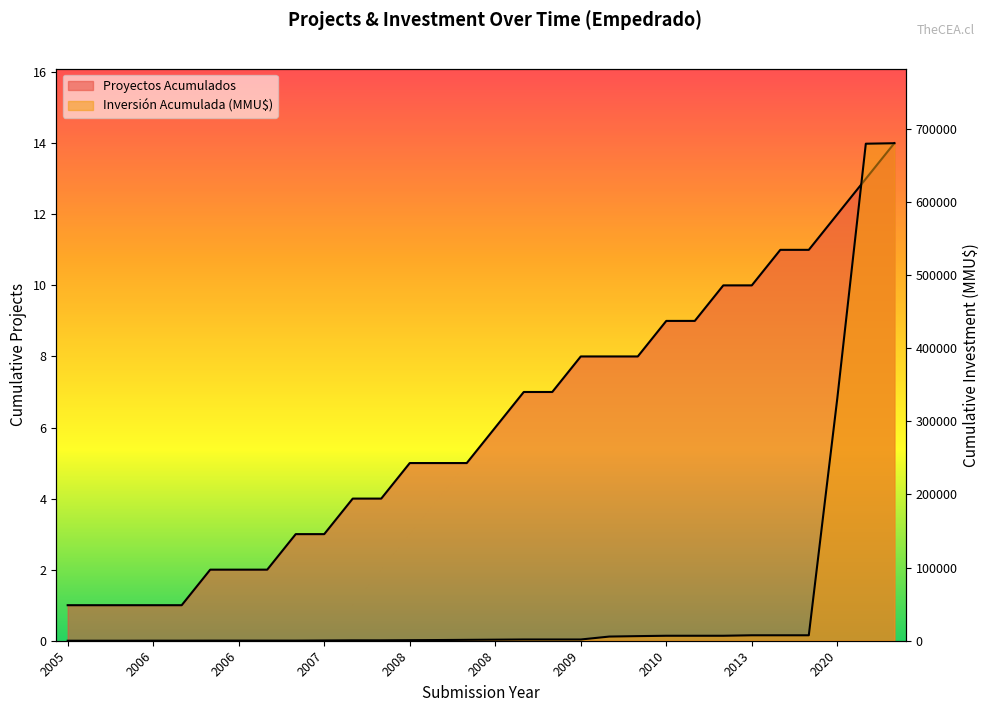

Read the Proyectos Acumulados value at 2009, to the nearest 10.

10